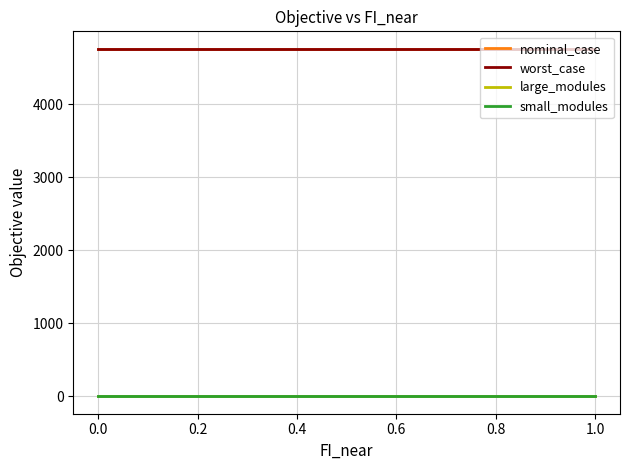

True or false: large_modules and worst_case intersect in this chart.

False